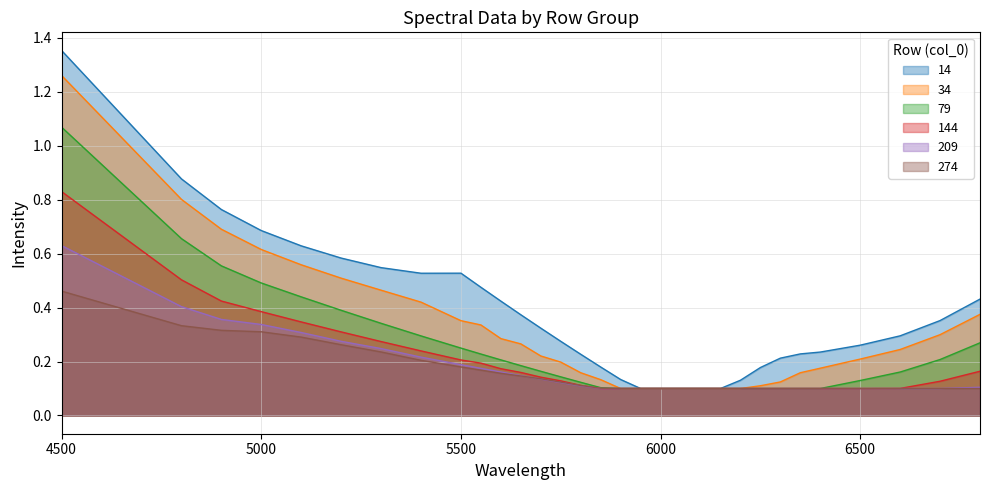

At which category does the chart reach its minimum across all series?

5950